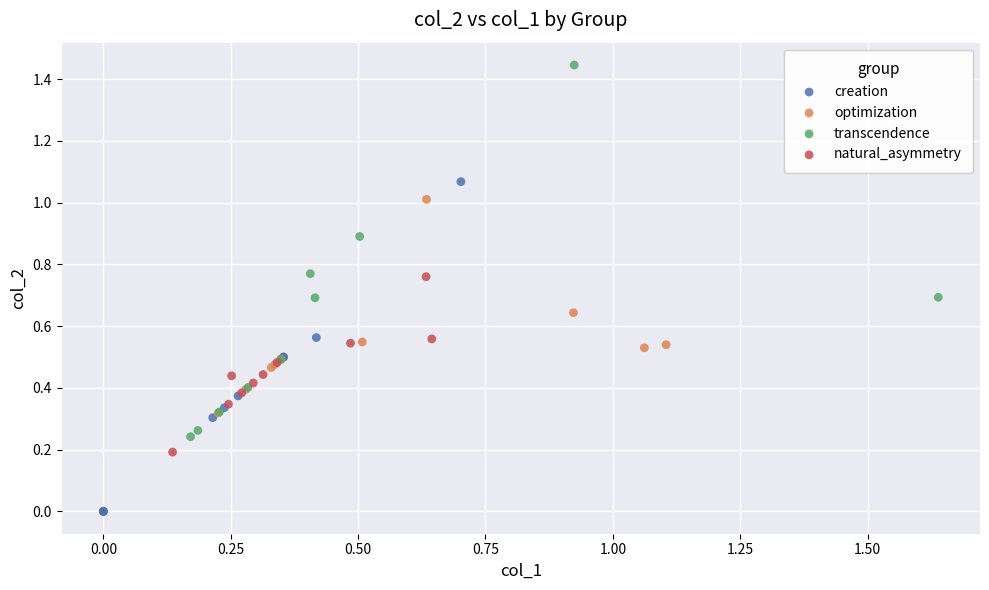

Which series reaches the maximum Y coordinate?

transcendence